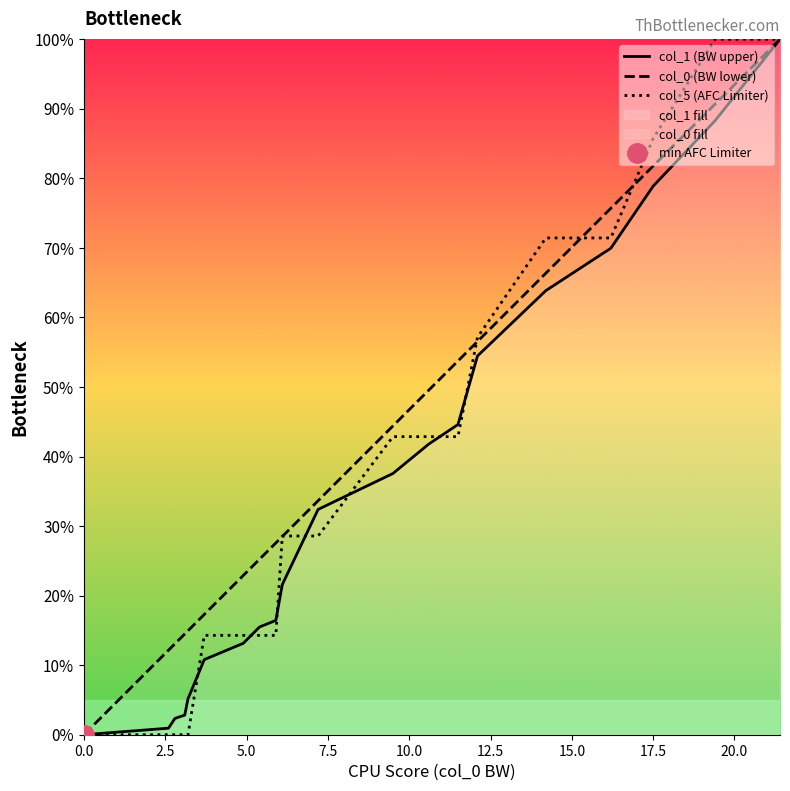

True or false: col_5 (AFC Limiter) and col_0 (BW lower) cross at least once.

True